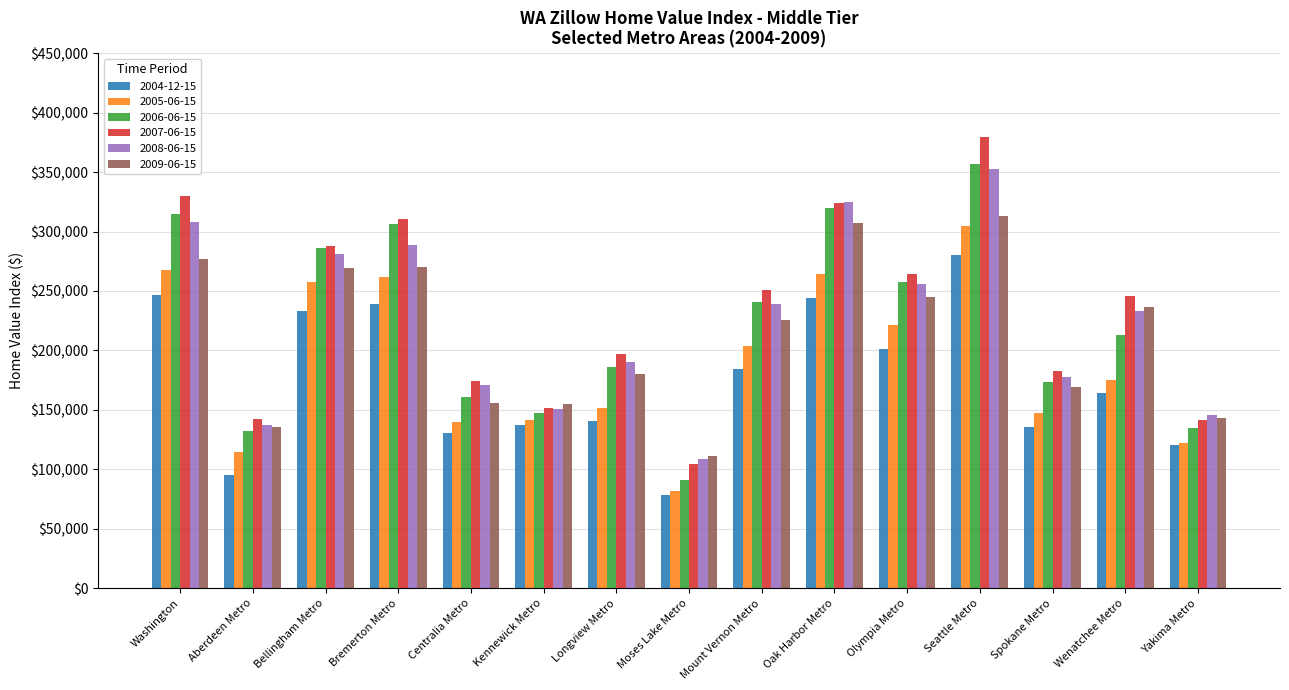

What is the smallest value displayed?

78800